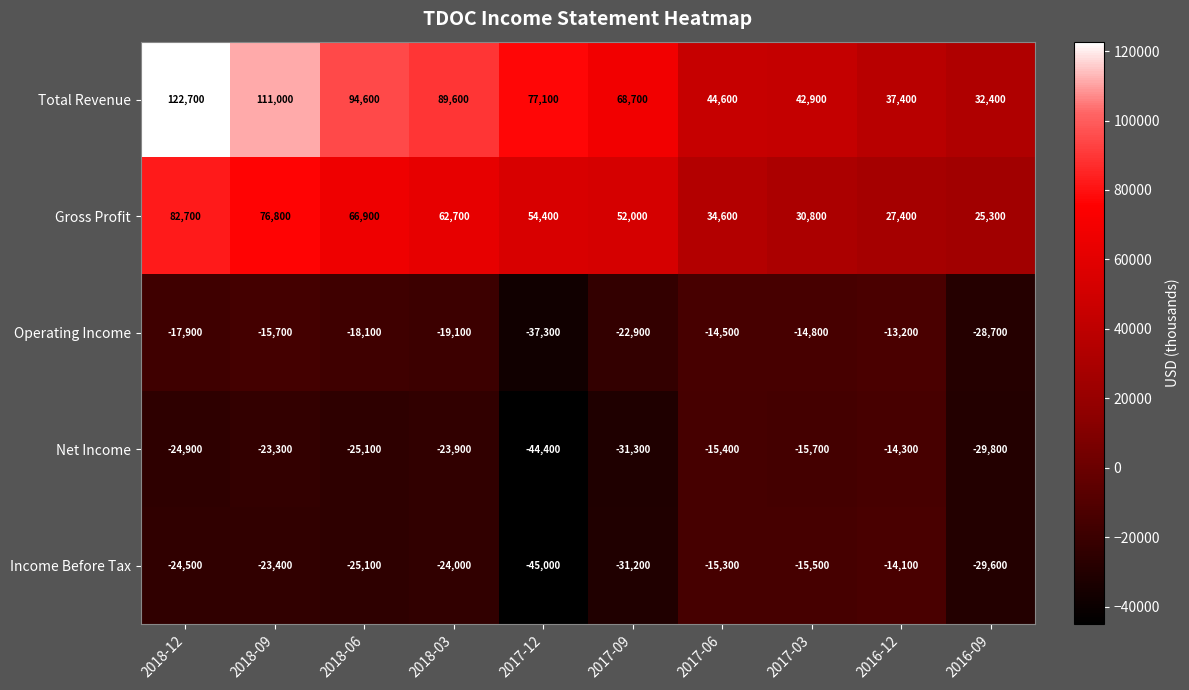

At which category is the sum across all series the highest?

2018-12